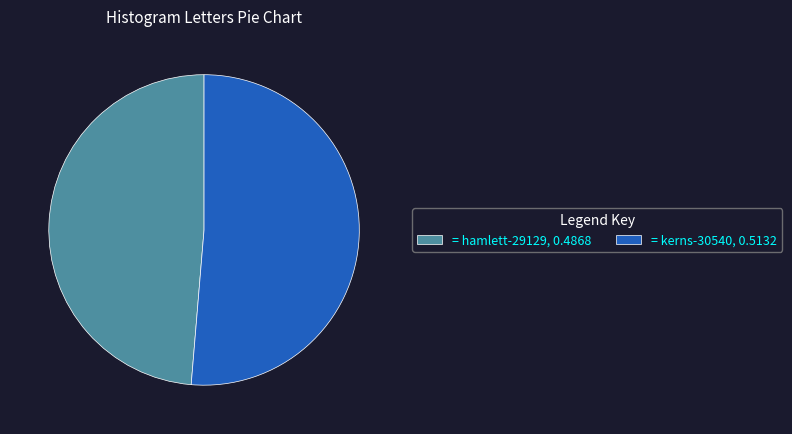

Is there any slice that represents more than half of the pie?

Yes